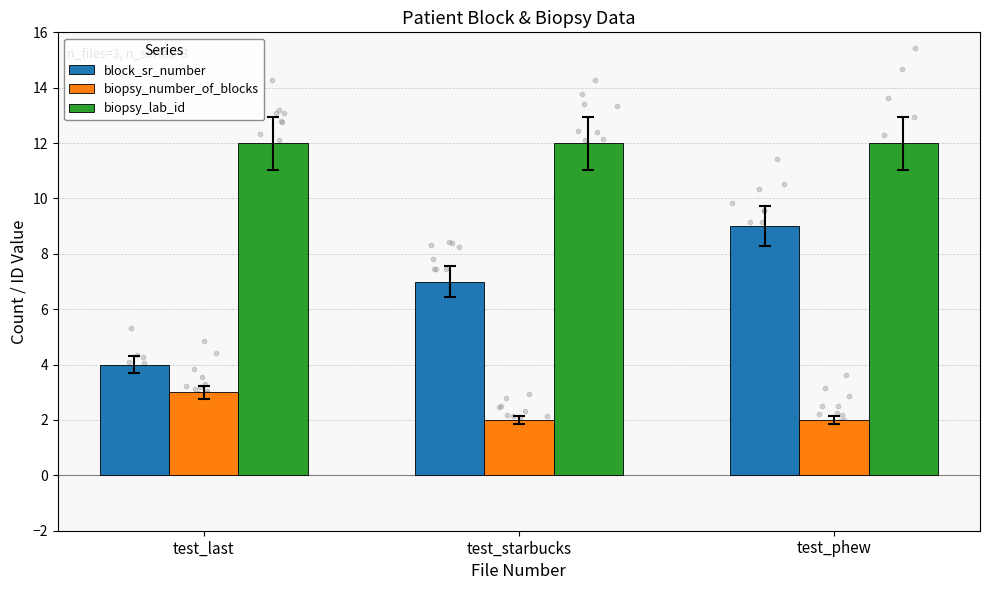

Which series has the largest Y range (max minus min)?

block_sr_number